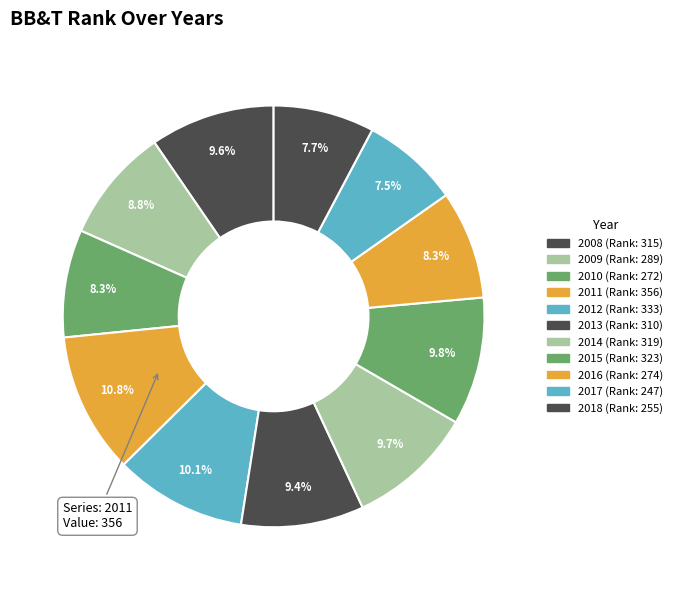

To the nearest percent, what is the combined percentage of 2015 and 2009?

19%